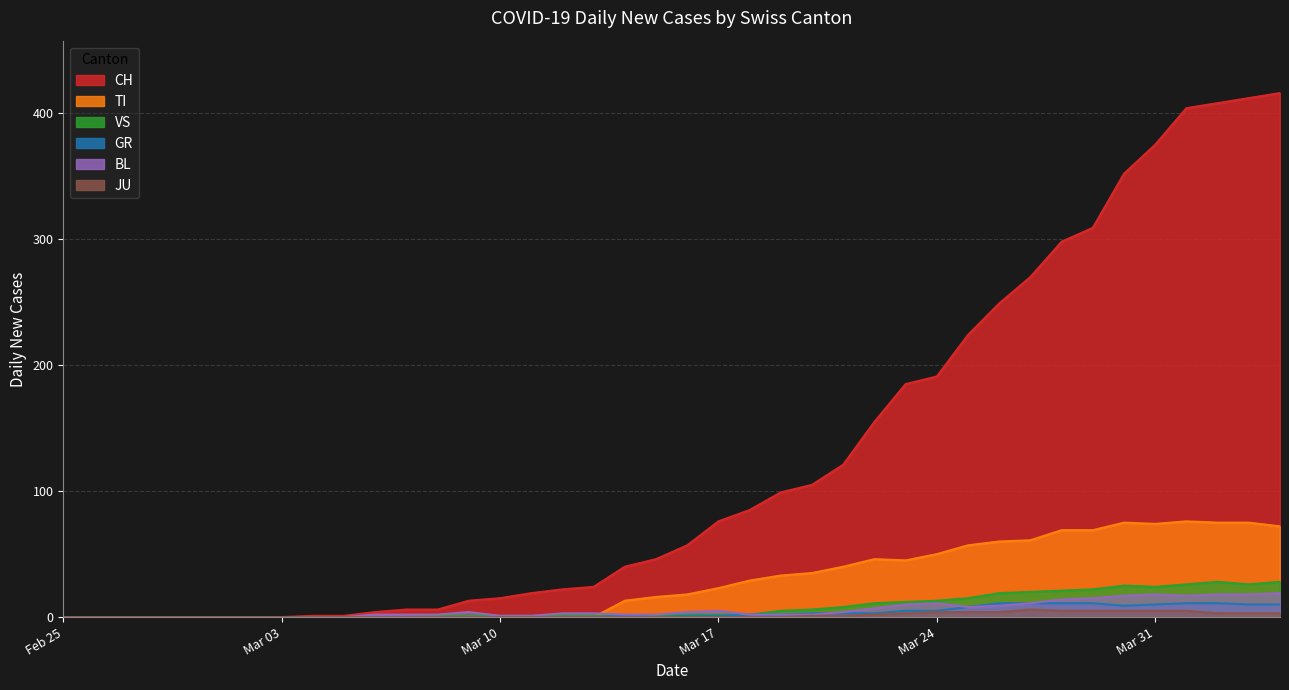

Rank the series at Mar 10 from highest to lowest value.

CH, GR, TI, JU, VS, BL